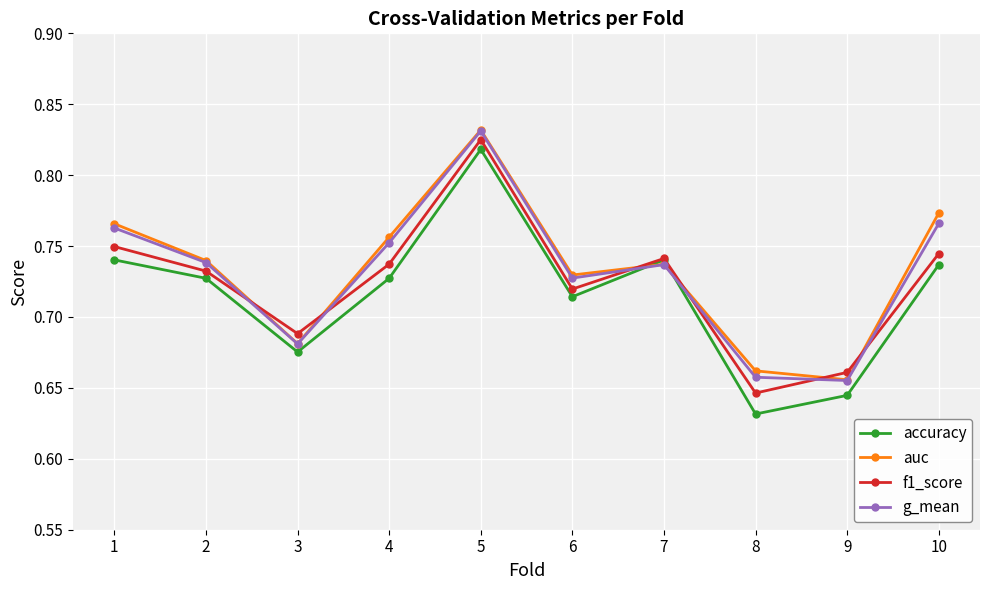

After their last crossing, which series has the higher values: accuracy or auc?

auc